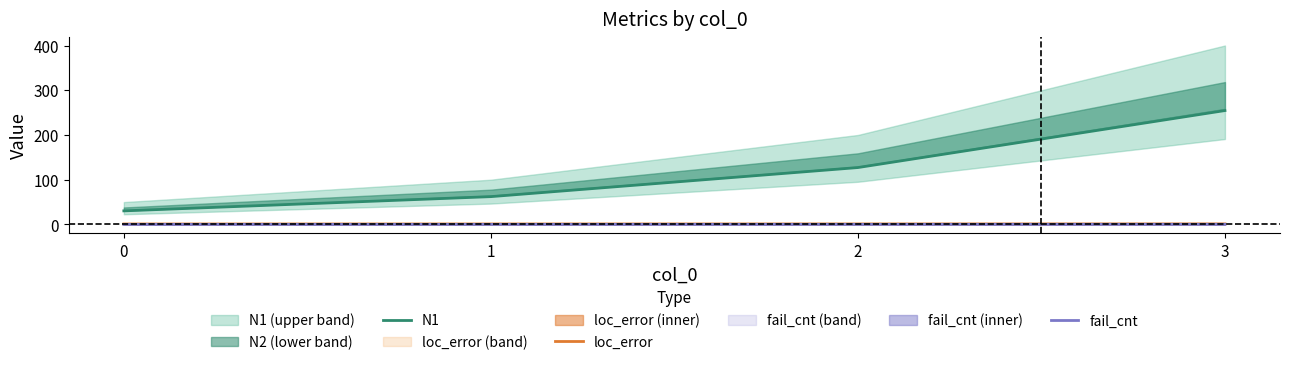

Reading right to left, transcribe all the data shown in this chart.

N1: 3=254.6	2=127.2	1=62.2	0=30.4
loc_error: 3=1.2	2=1.2	1=1.1	0=1.0
fail_cnt: 3=0.2	2=0.2	1=0.1	0=0.0